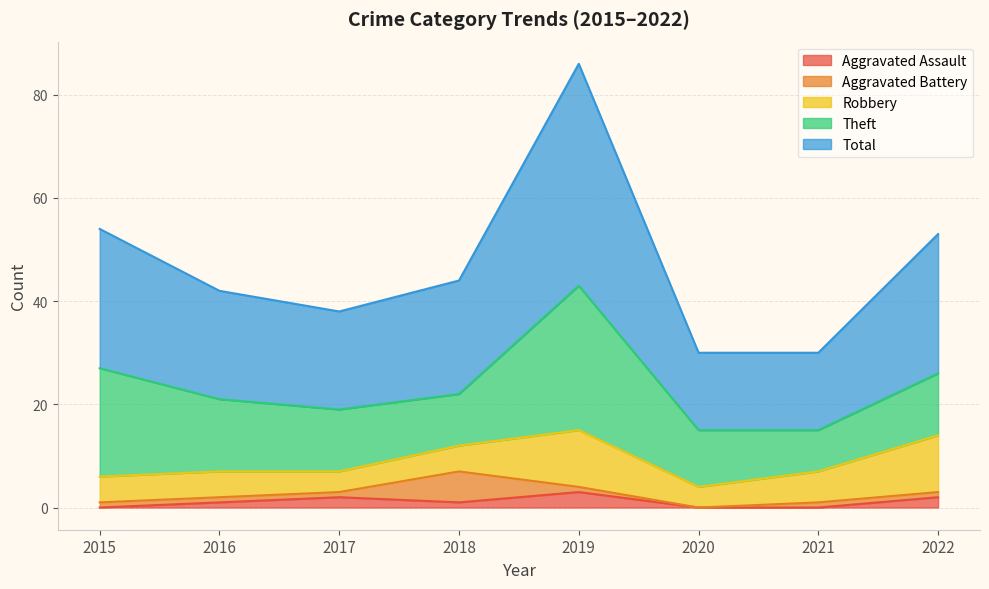

Which has a higher value, 2017 or 2021?

2017